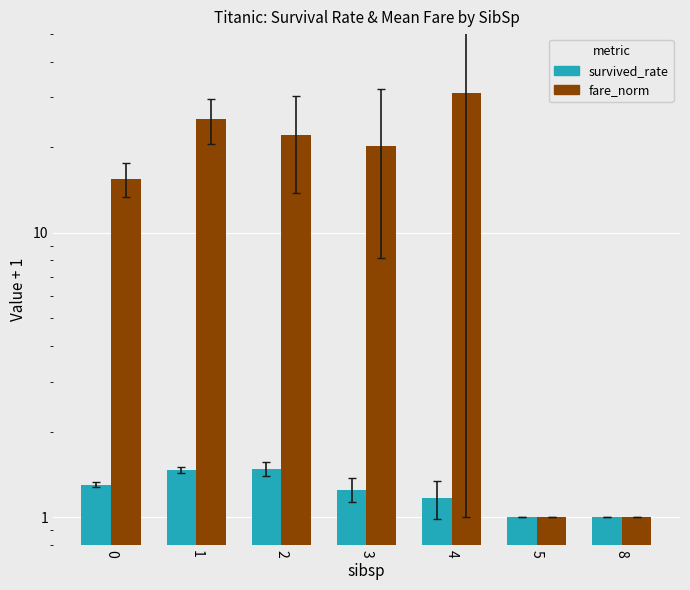

What are all the series names shown in the legend?

survived_rate, fare_norm